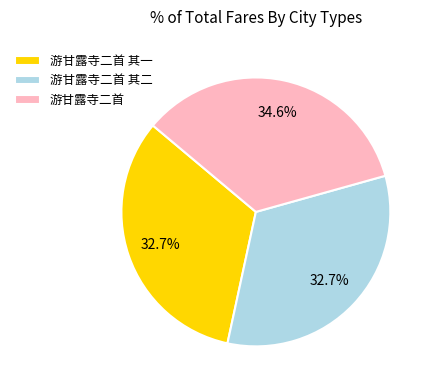

To the nearest percent, what portion does 游甘露寺二首 represent?

35%